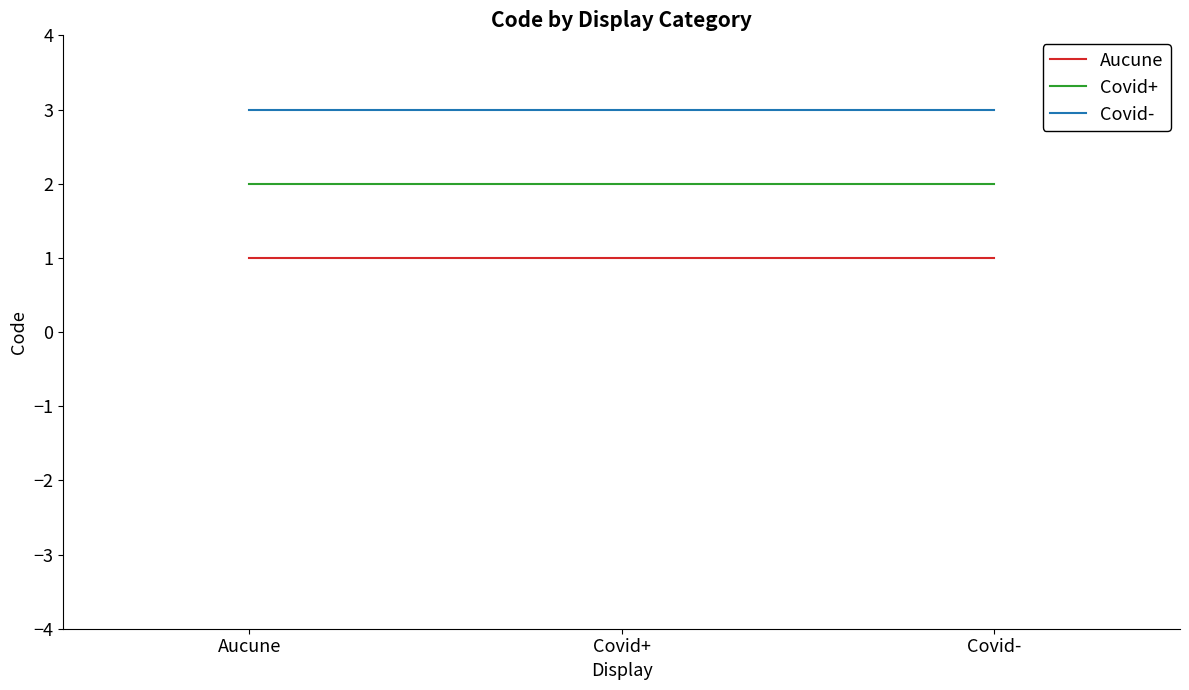

How many lines are shown in the chart?

3